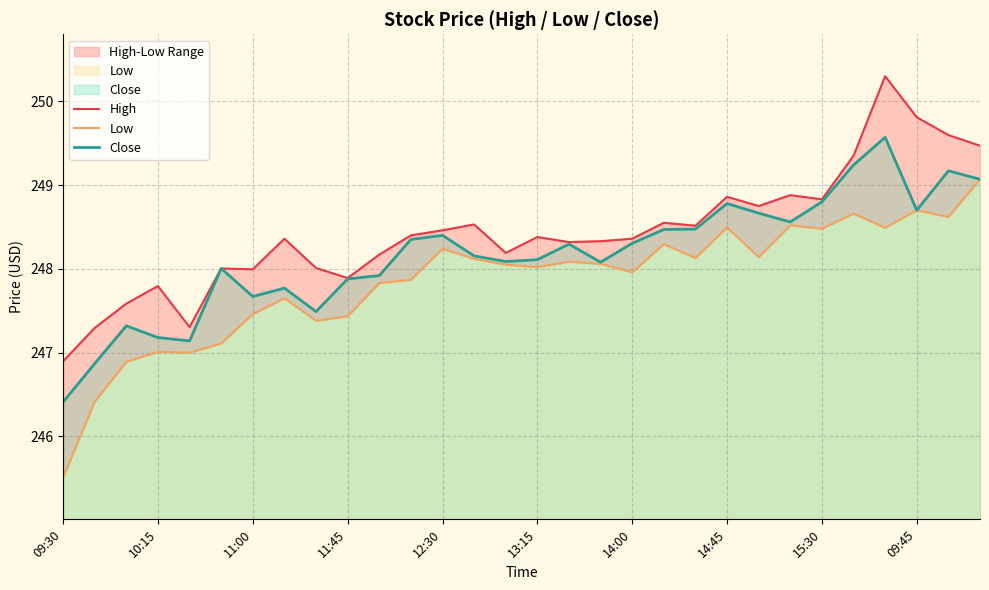

True or false: High has a value of 248.4 at 14:45.

True